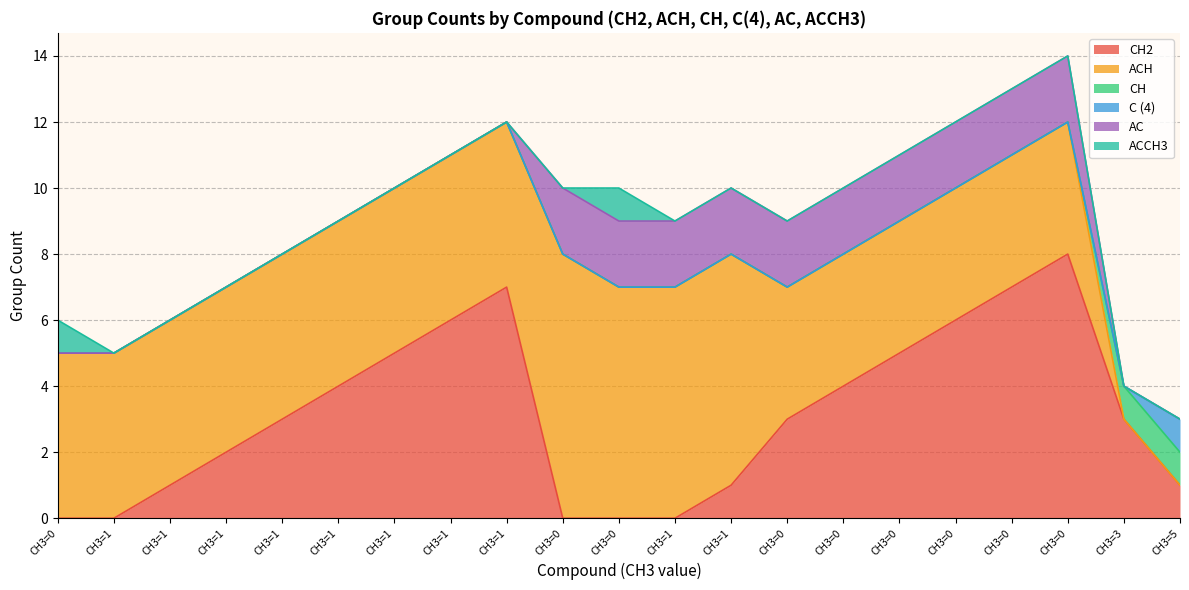

True or false: CH and AC cross at least once.

True